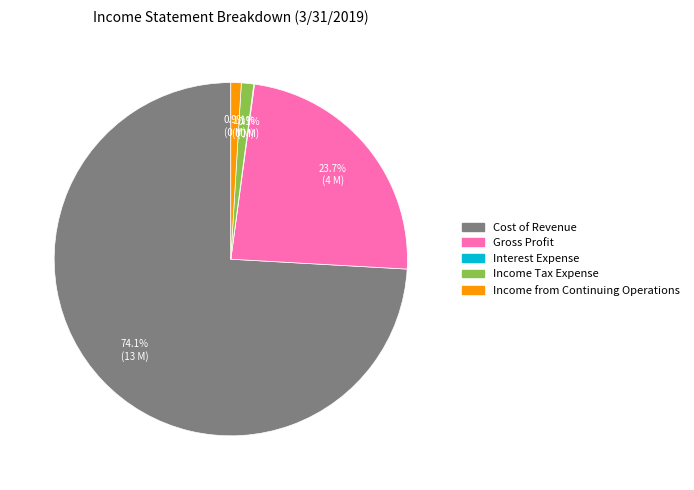

What is the ratio of the value at Cost of Revenue to the value at Income from Continuing Operations?

78.0